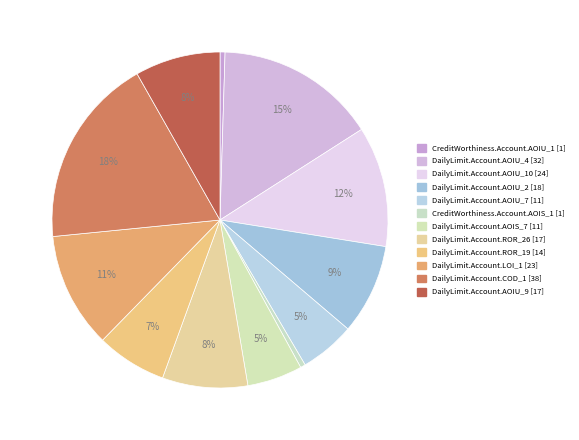

Is there a majority slice in this chart?

No